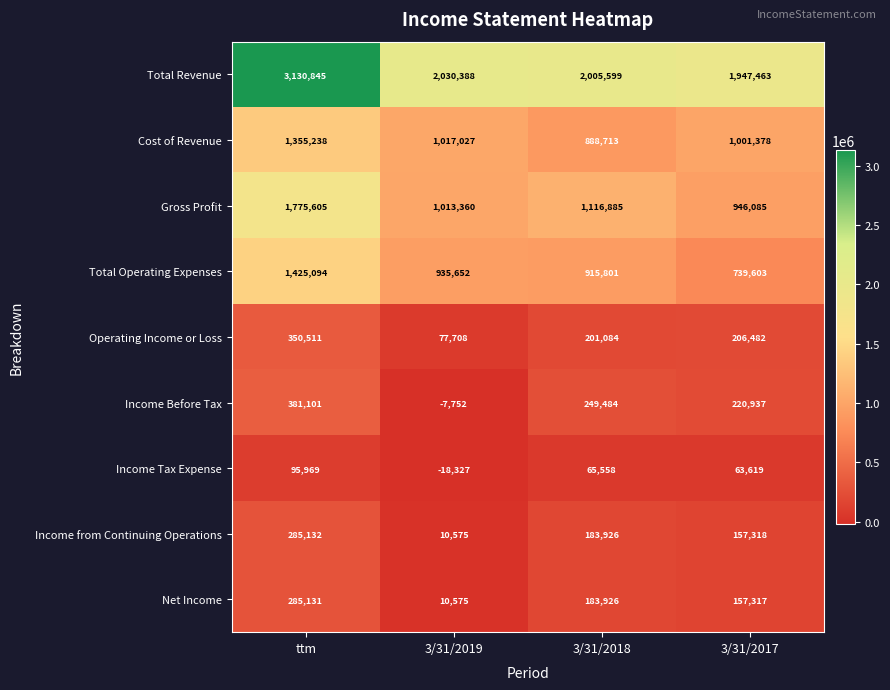

List the series in order of their peak value, lowest first.

Income Tax Expense, Net Income, Income from Continuing Operations, Operating Income or Loss, Income Before Tax, Cost of Revenue, Total Operating Expenses, Gross Profit, Total Revenue